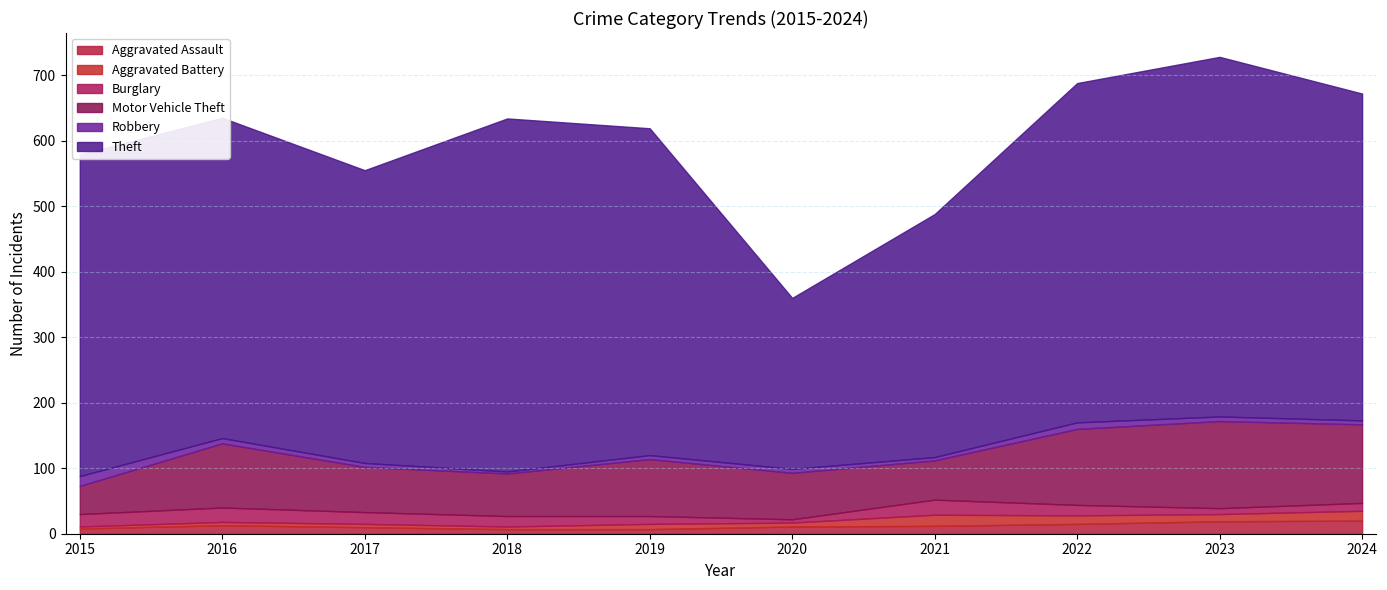

True or false: Motor Vehicle Theft and Aggravated Assault cross at least once.

False